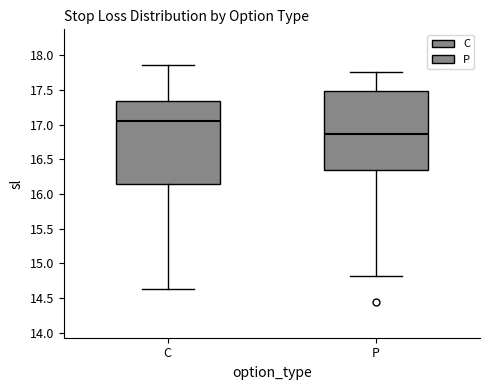

Where does the upper whisker of the box for C end on the y-axis? The values are not printed on the chart, so give them approximately, as read against the axis.

17.85